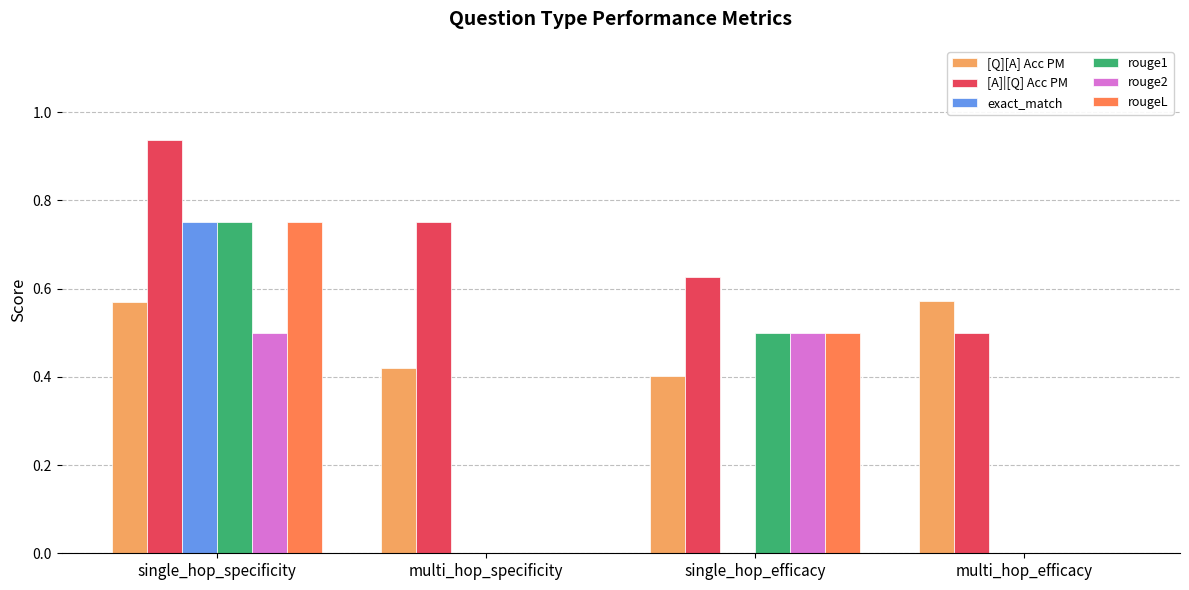

True or false: rouge1 has a value of 1.1 at single_hop_specificity.

False